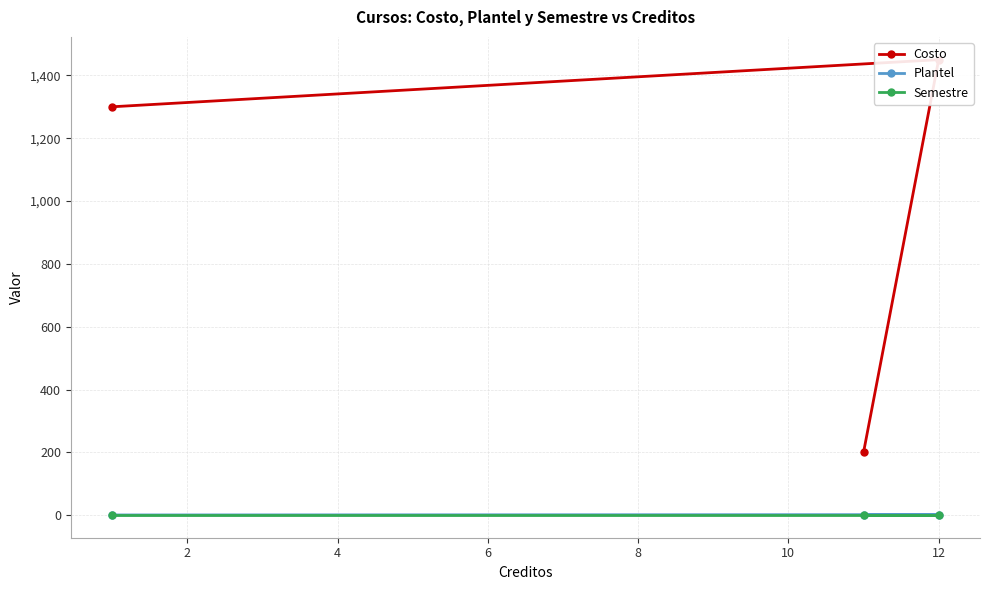

How many data points in Plantel are above 1?

1